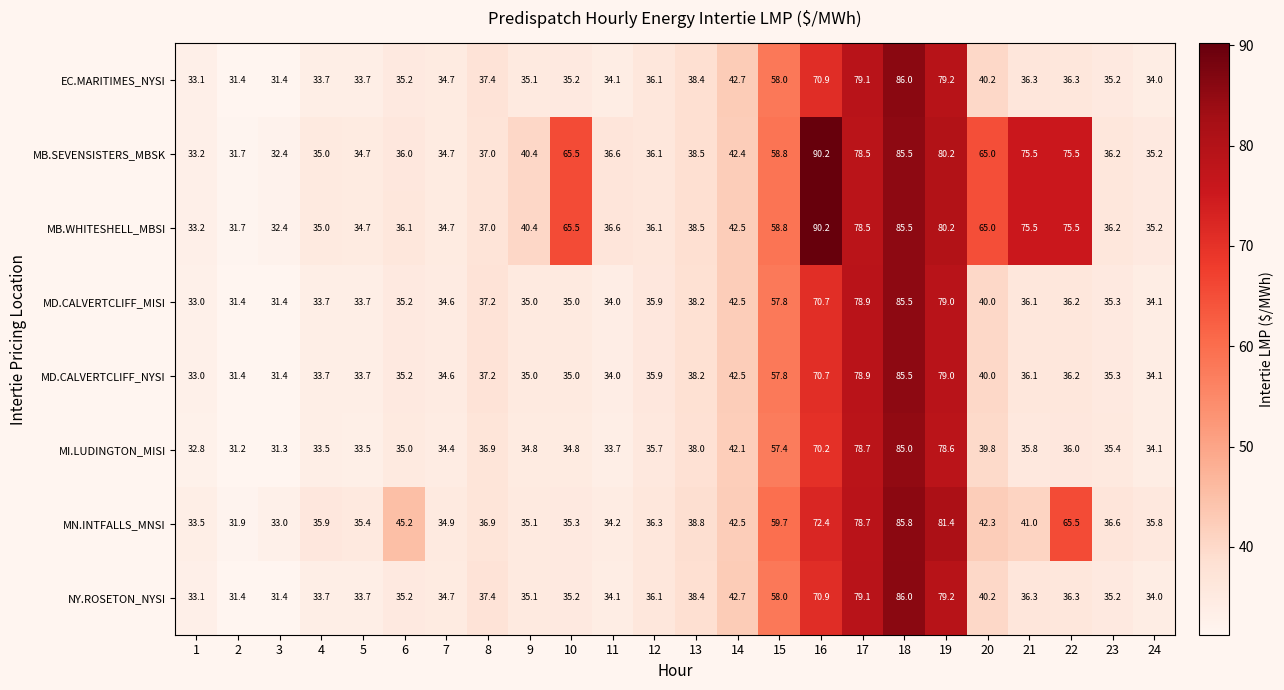

Is the value of MI.LUDINGTON_MISI at 9 greater than the value of MN.INTFALLS_MNSI at 4?

No